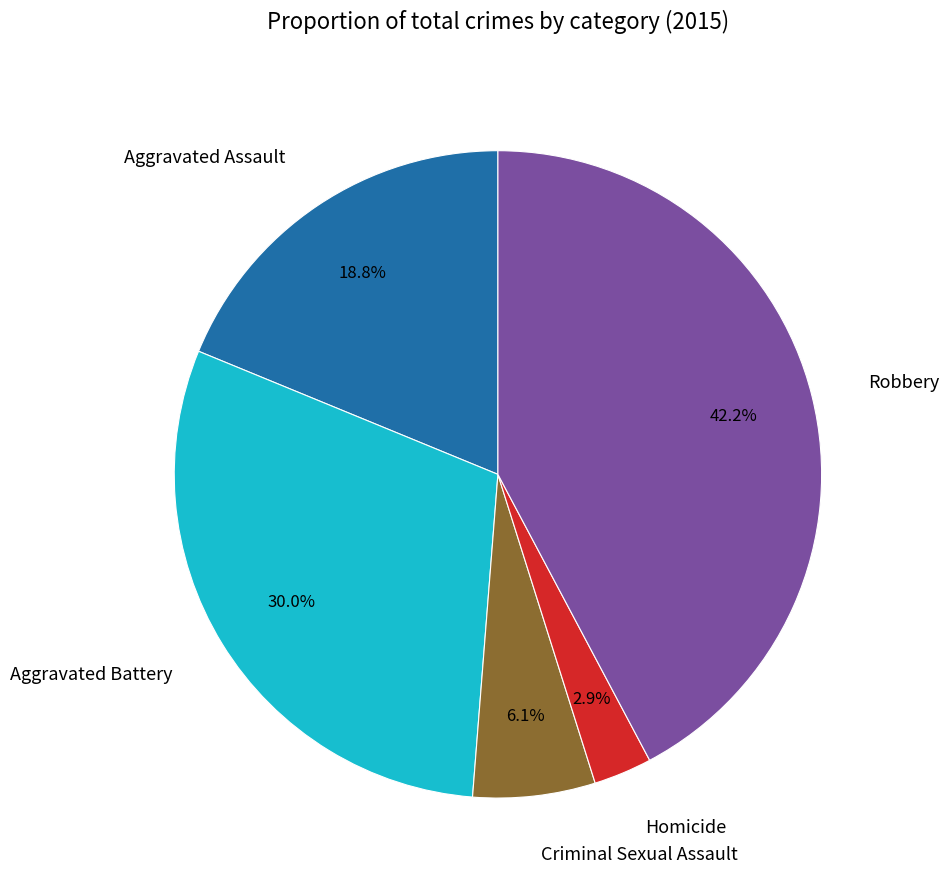

Approximately how many times larger is the value at Aggravated Assault compared to Aggravated Battery?

0.6